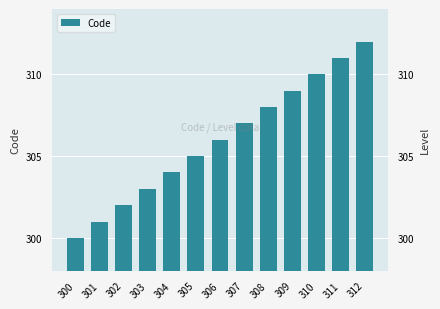

Rank the categories by value from highest to lowest.

312, 311, 310, 309, 308, 307, 306, 305, 304, 303, 302, 301, 300